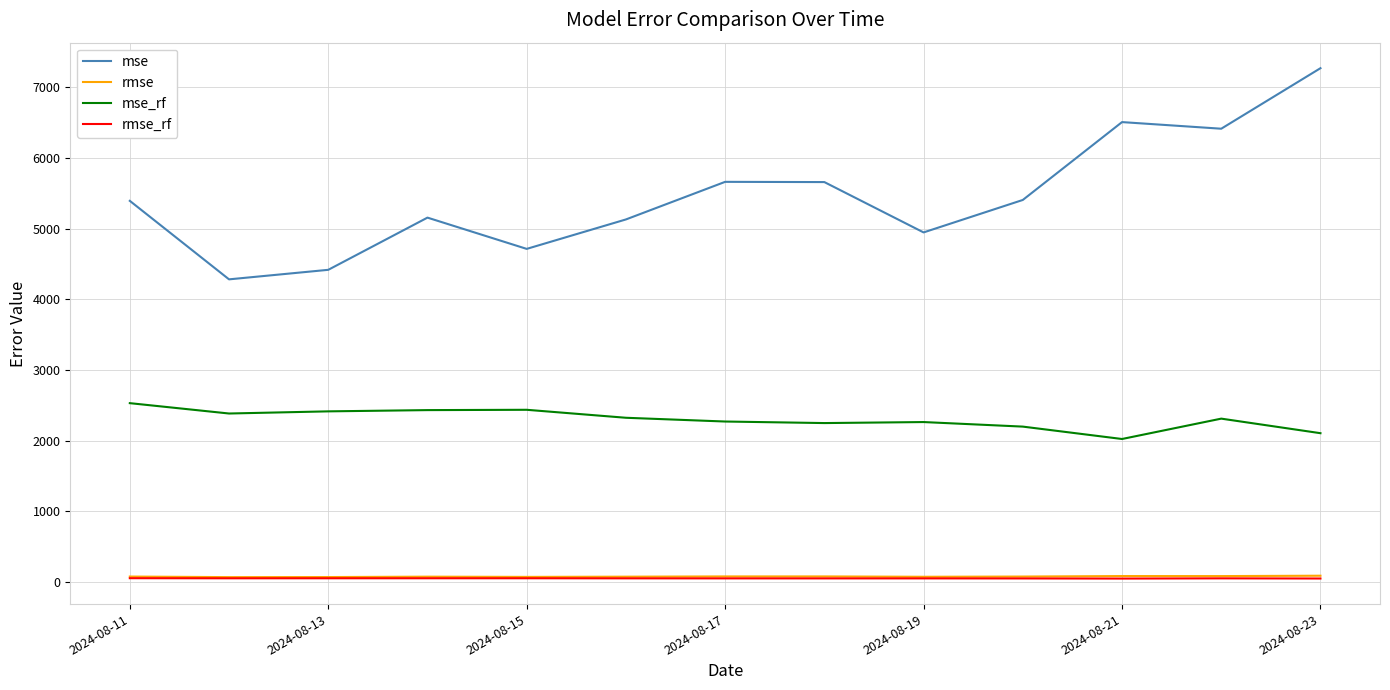

In rmse, how many points are higher than both neighbors (excluding endpoints)?

3